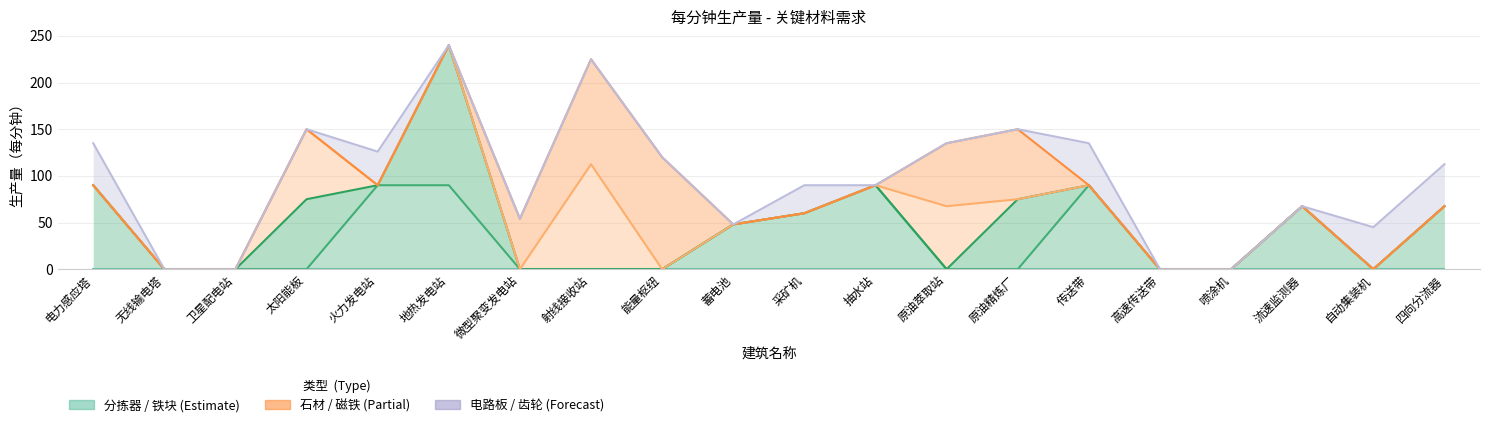

True or false: 石材 and 电路板 cross at least once.

False